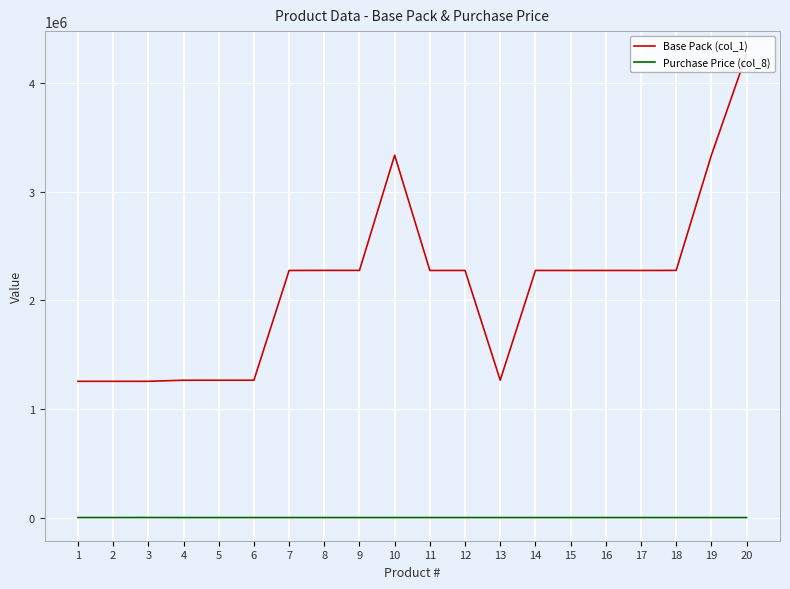

What is the difference between the Purchase Price (col_8) values at 2 and 15?

175